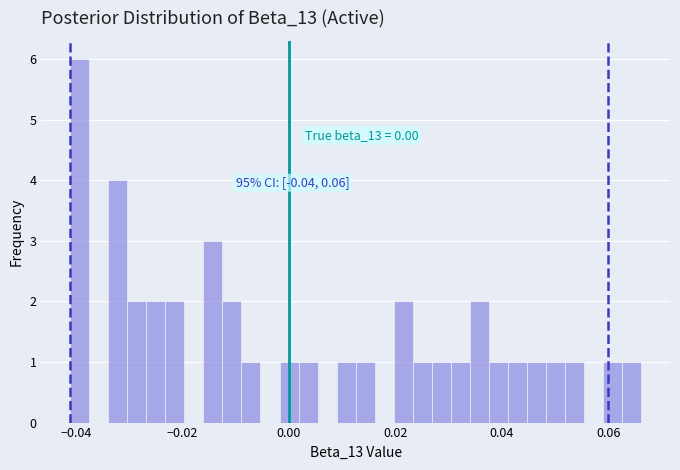

Around what value on the x-axis is the tallest bar? Give the approximate position of its centre, as read against the axis.

-0.040